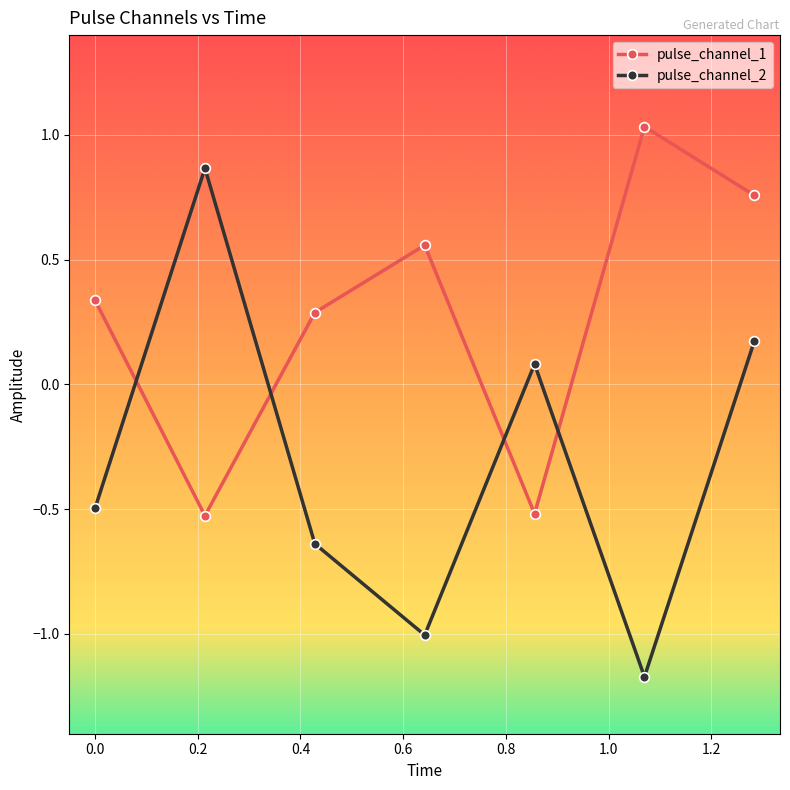

How many times do pulse_channel_1 and pulse_channel_2 cross each other?

4